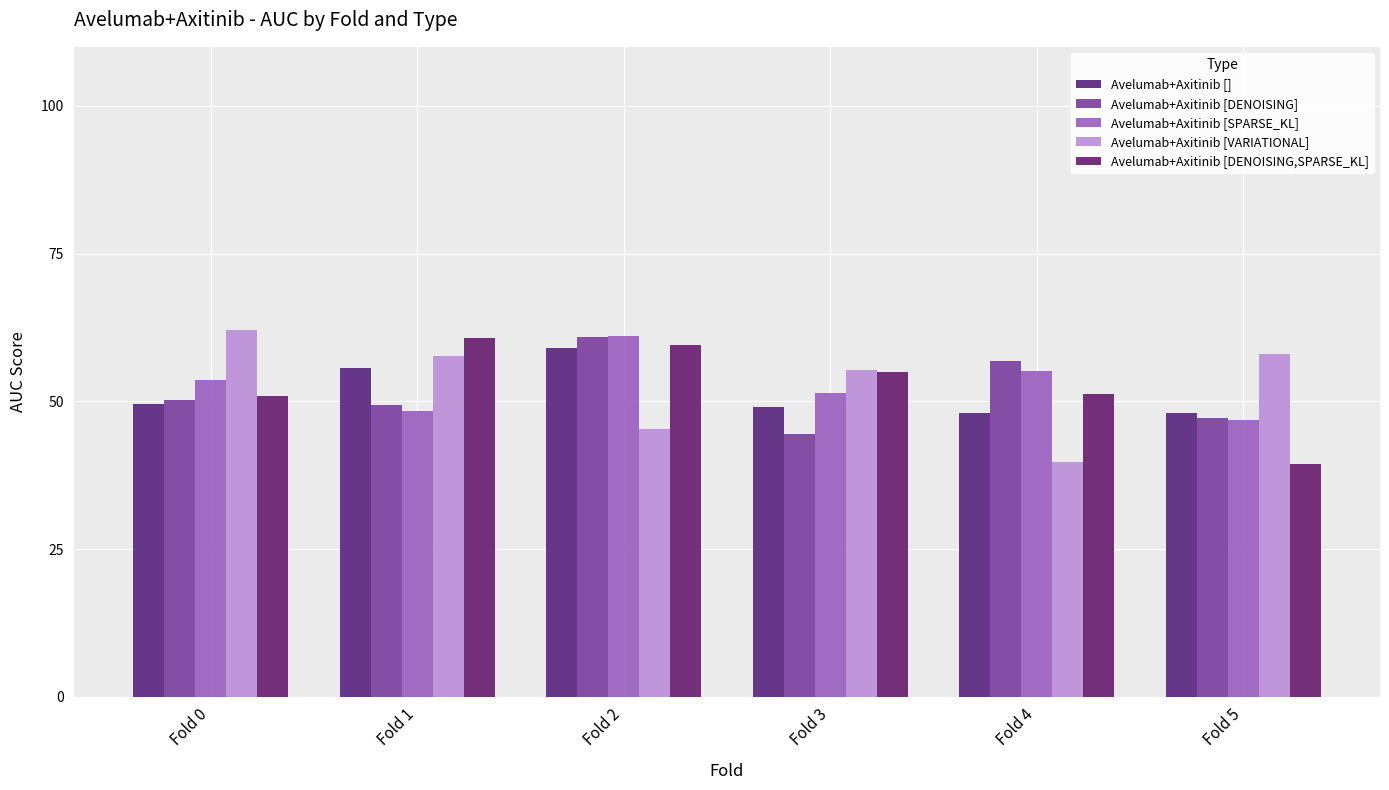

Reading left to right, extract all data points from this chart.

Avelumab+Axitinib []: Fold 0=0.5	Fold 1=0.6	Fold 2=0.6	Fold 3=0.5	Fold 4=0.5	Fold 5=0.5
Avelumab+Axitinib [DENOISING]: Fold 0=0.5	Fold 1=0.5	Fold 2=0.6	Fold 3=0.4	Fold 4=0.6	Fold 5=0.5
Avelumab+Axitinib [SPARSE_KL]: Fold 0=0.5	Fold 1=0.5	Fold 2=0.6	Fold 3=0.5	Fold 4=0.6	Fold 5=0.5
Avelumab+Axitinib [VARIATIONAL]: Fold 0=0.6	Fold 1=0.6	Fold 2=0.5	Fold 3=0.6	Fold 4=0.4	Fold 5=0.6
Avelumab+Axitinib [DENOISING,SPARSE_KL]: Fold 0=0.5	Fold 1=0.6	Fold 2=0.6	Fold 3=0.6	Fold 4=0.5	Fold 5=0.4